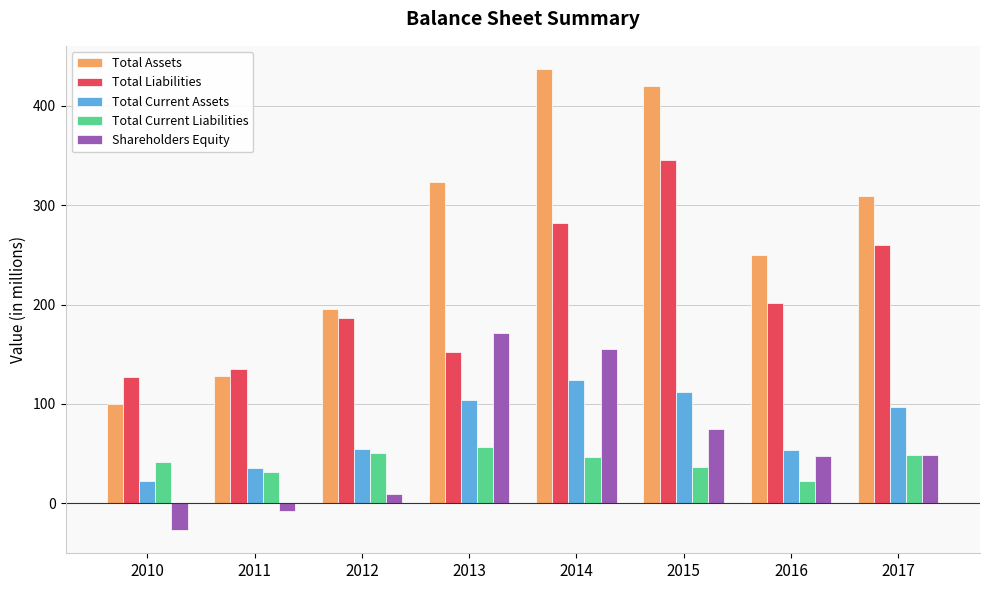

What is the difference between the highest and lowest values at 2011?

143